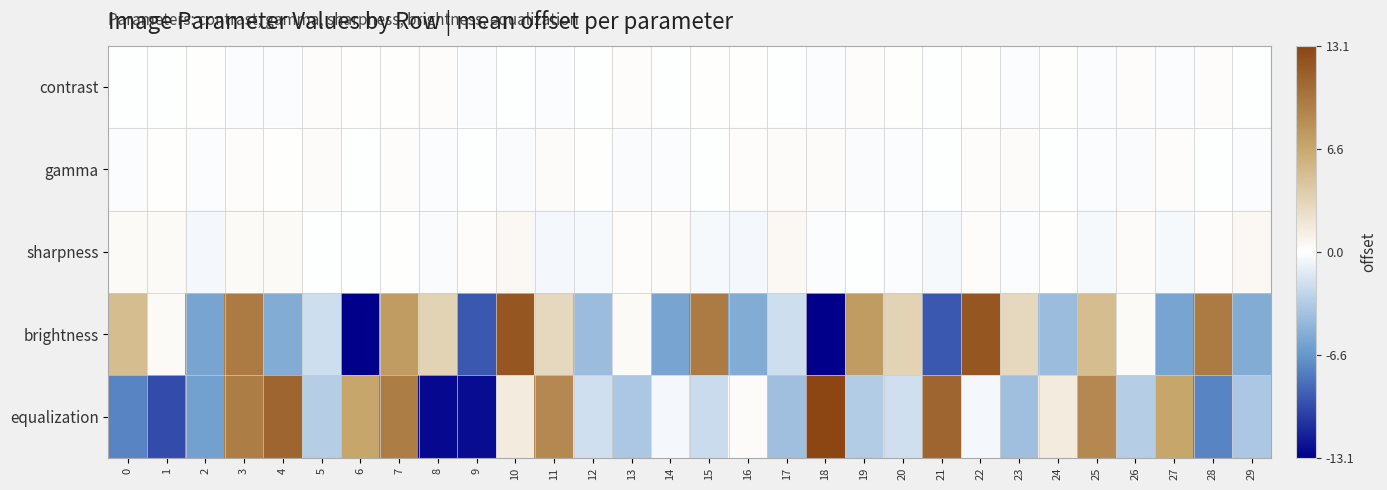

Which series has the largest range (max minus min)?

equalization